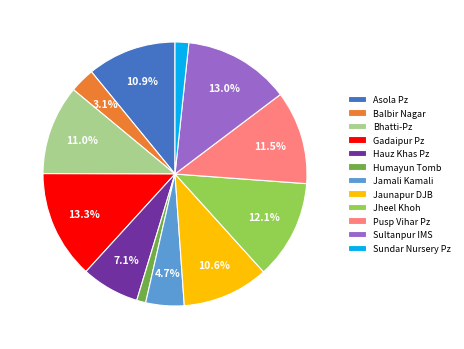

Combined, do Jheel Khoh and Humayun Tomb account for over 50%?

No